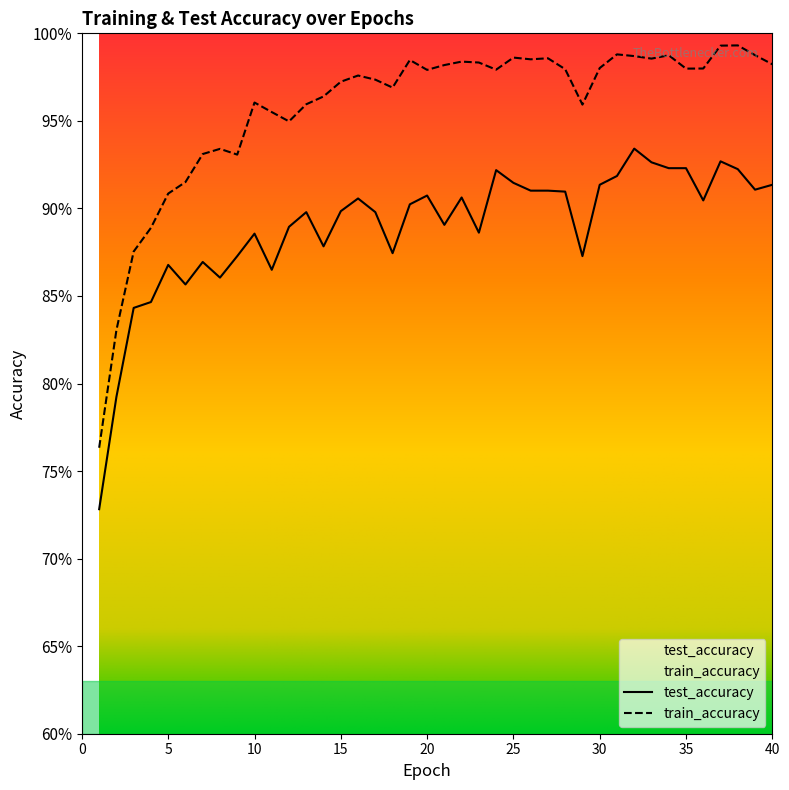

The value of test_accuracy at 17 is 0.9. True or false?

True